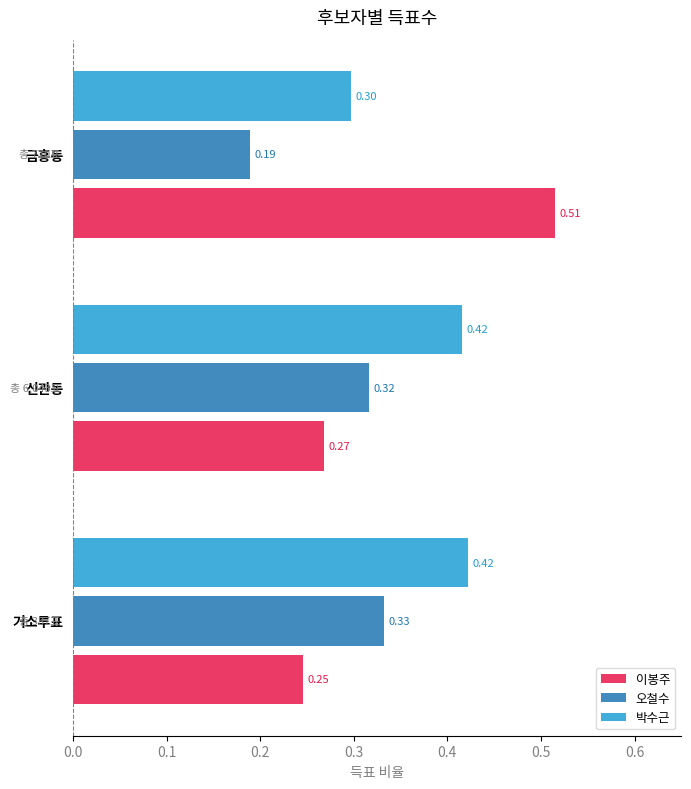

At 금흥동, list the series in order from largest to smallest.

이봉주, 박수근, 오철수